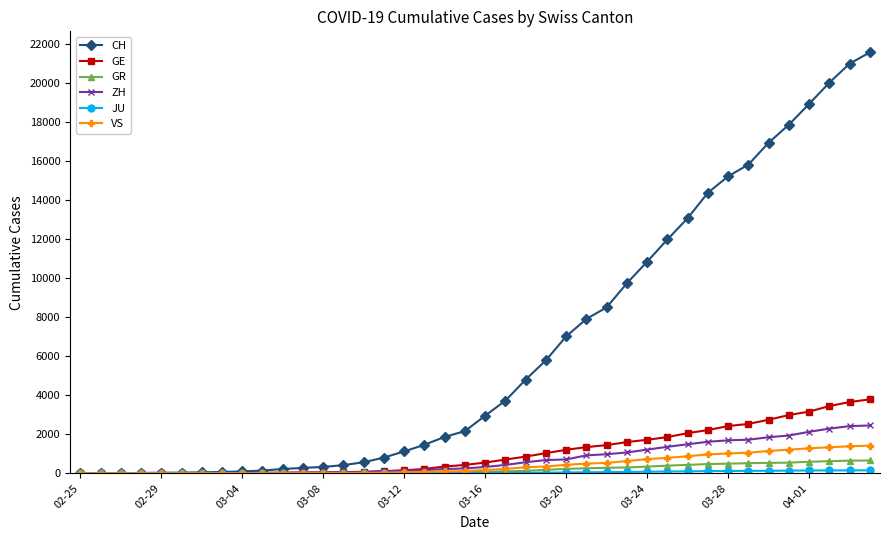

Which series has the largest total across all categories?

CH